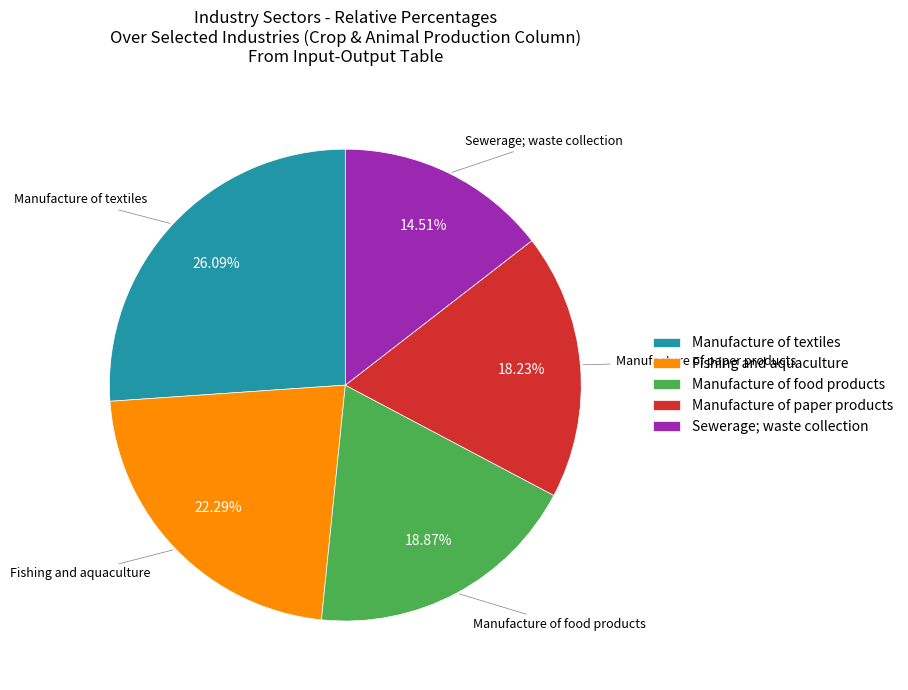

How many segments does this pie chart have?

5